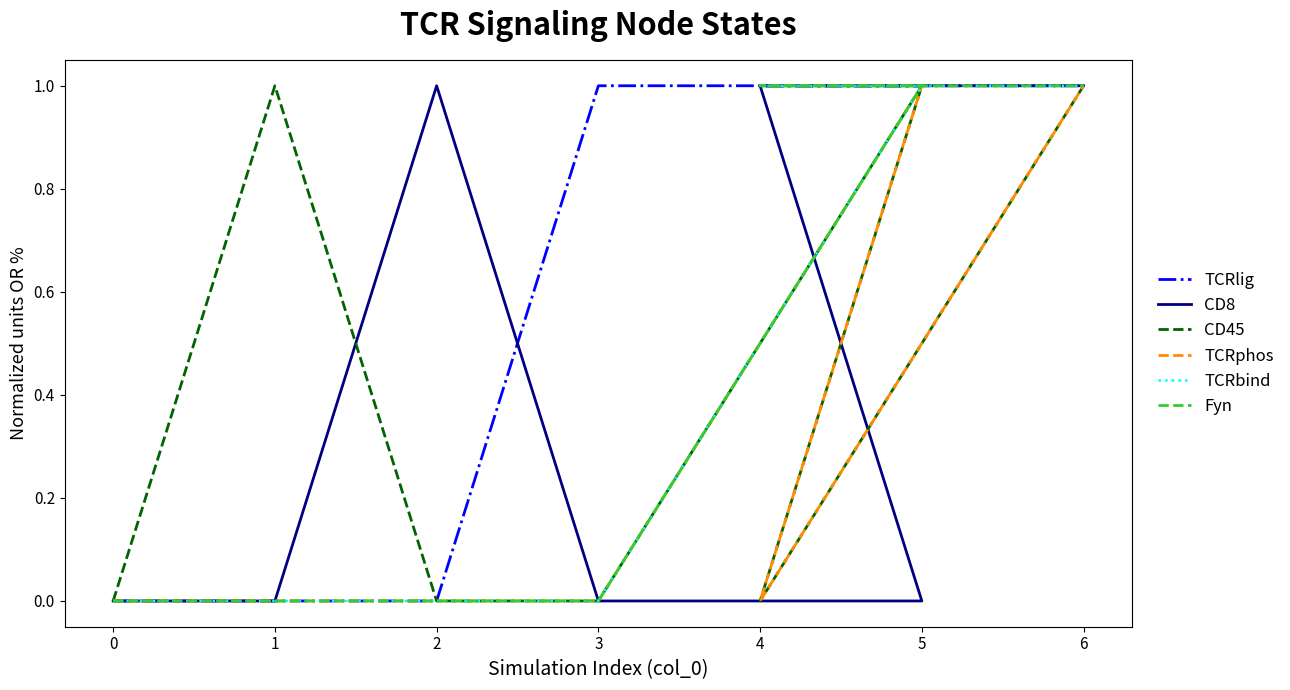

Is the value of Fyn at 0 greater than the value of TCRbind at 0?

No